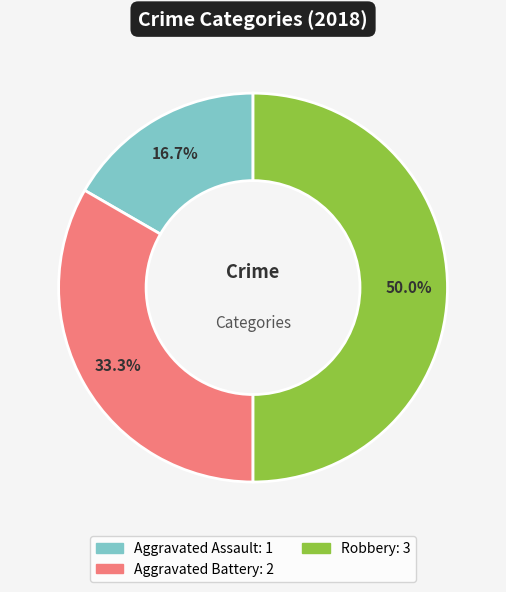

What is the largest slice in the pie chart?

Robbery